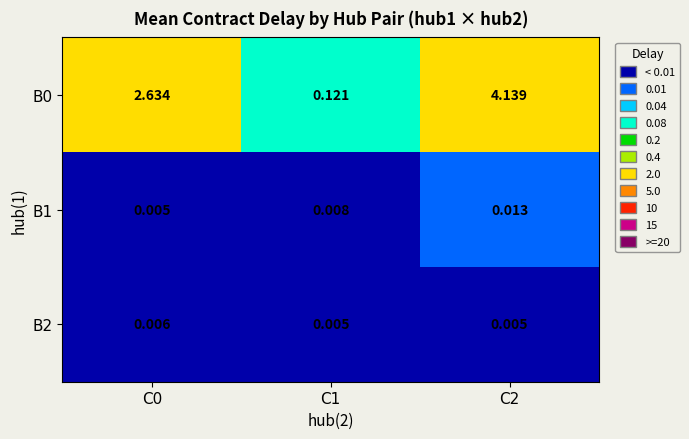

Is the value of B0 at C1 greater than the value of B2 at C0?

Yes